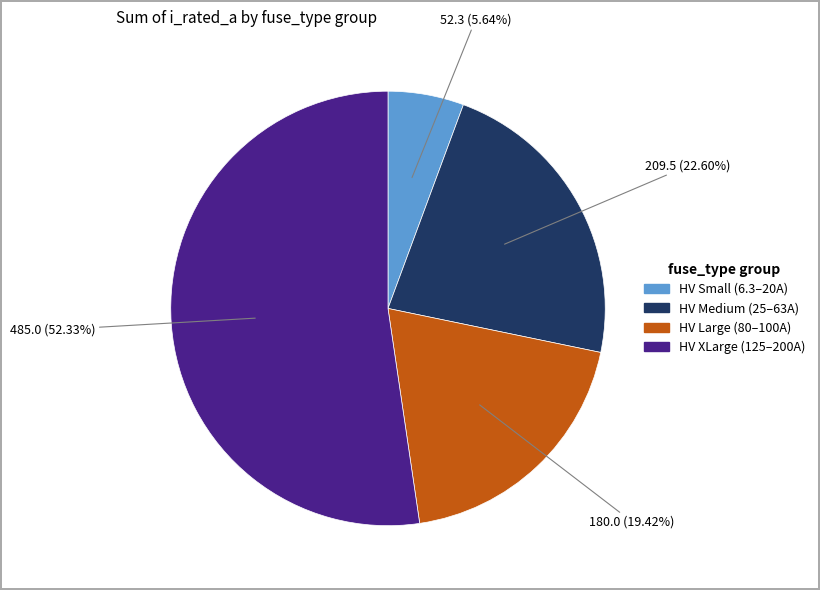

Is there any slice that represents more than half of the pie?

Yes